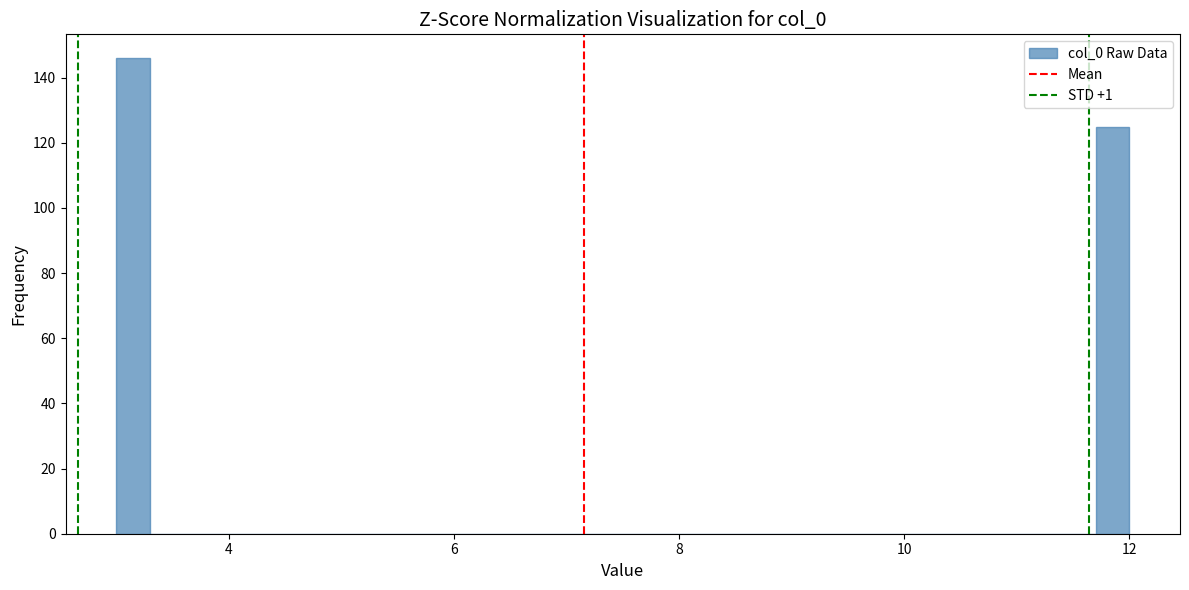

Around what value on the x-axis is the tallest bar? Give the approximate position of its centre, as read against the axis.

3.2